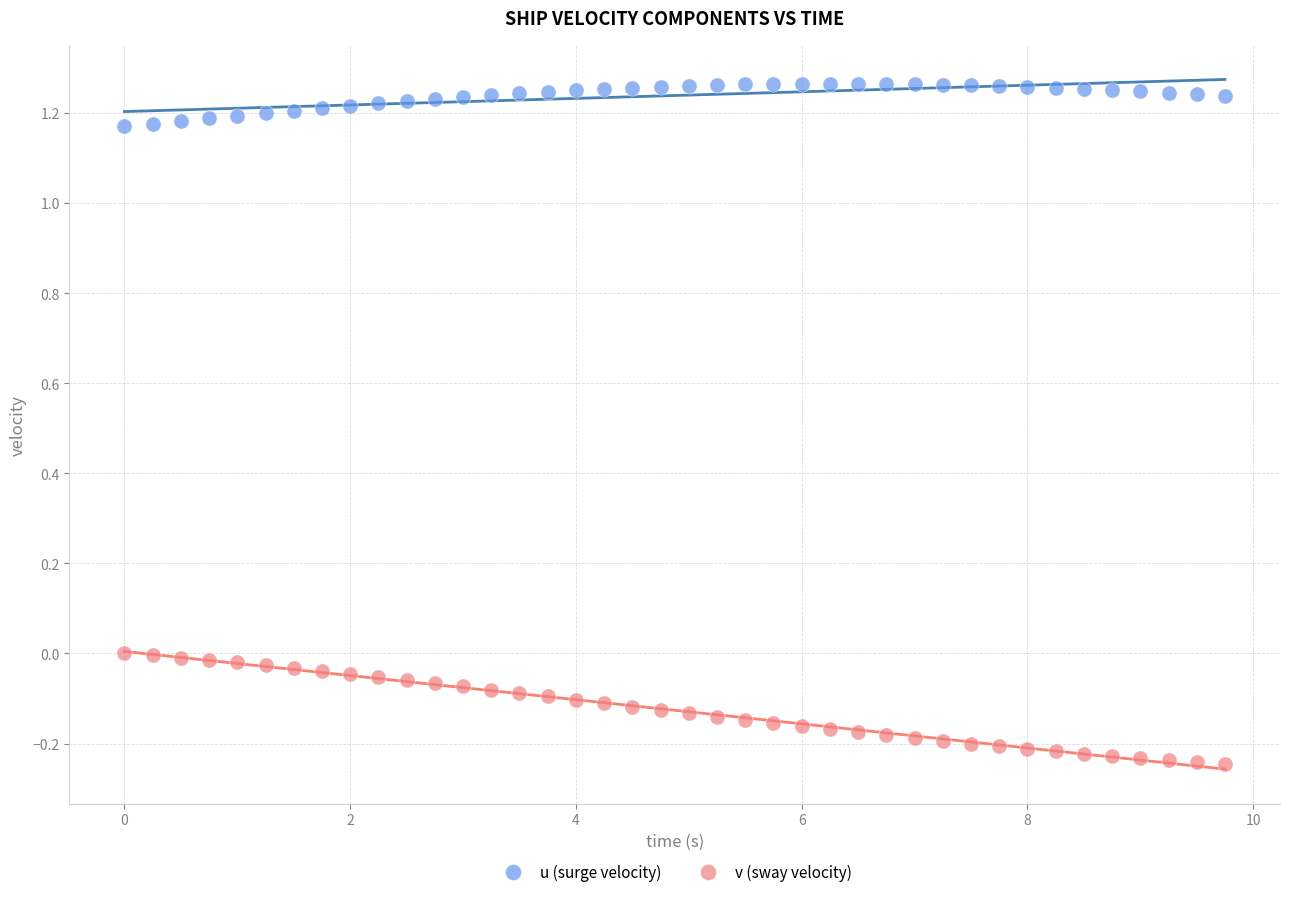

Across all data points, what is the range of Y values (max minus min)?

1.5